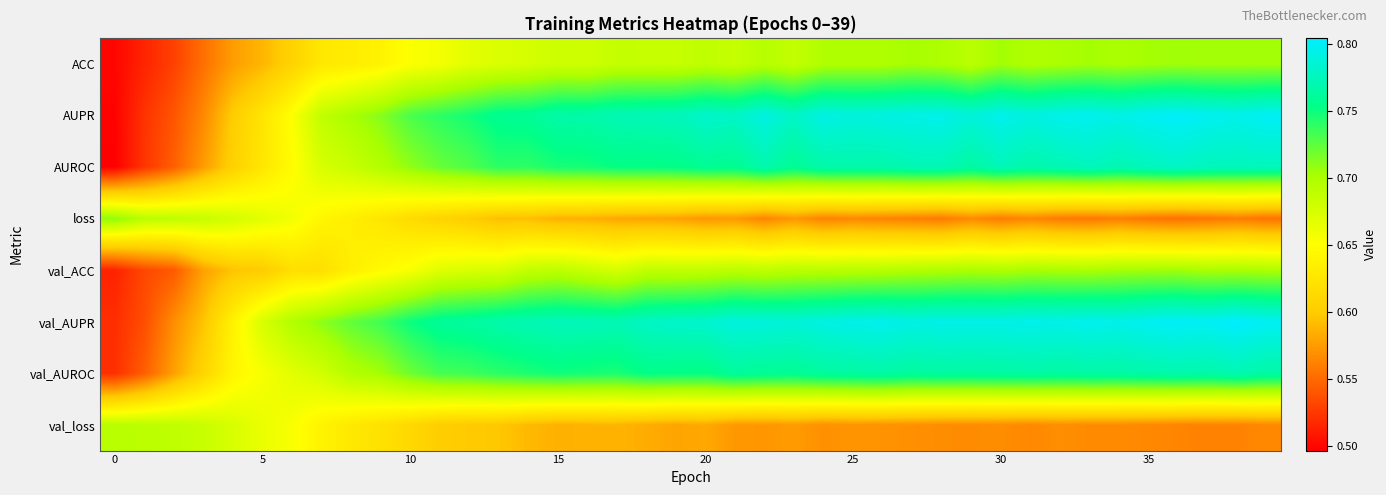

At how many categories does at least one series exceed 0?

40